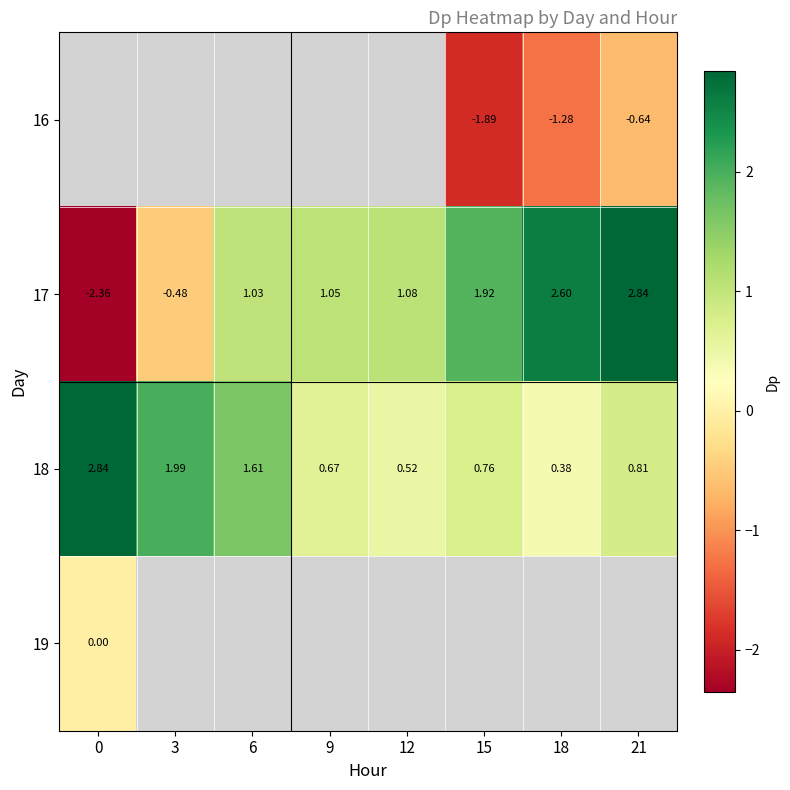

True or false: 17 has a value of 1.1 at 9.

True